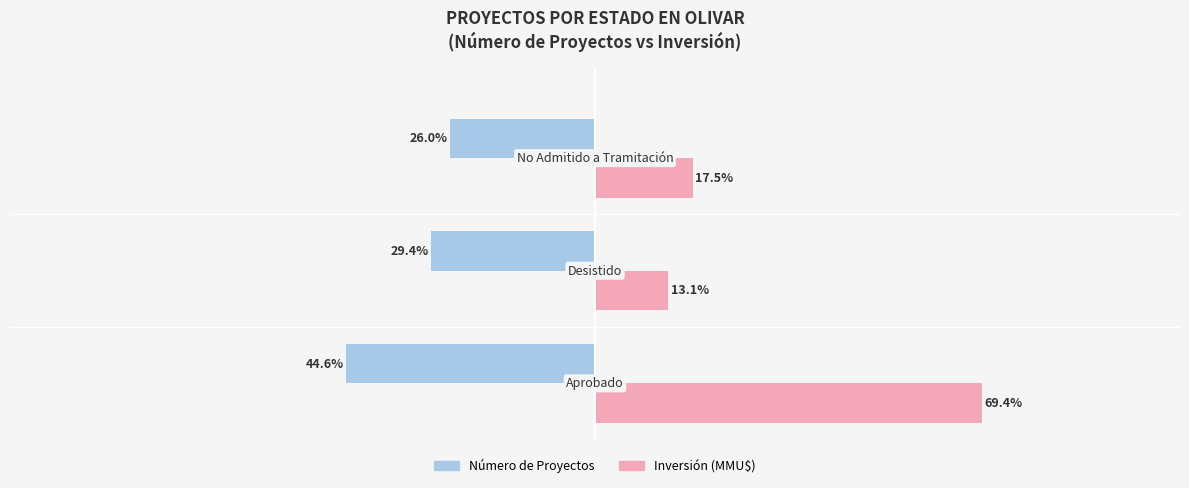

What are all the series names shown in the legend?

Número de Proyectos, Inversión (MMU$)